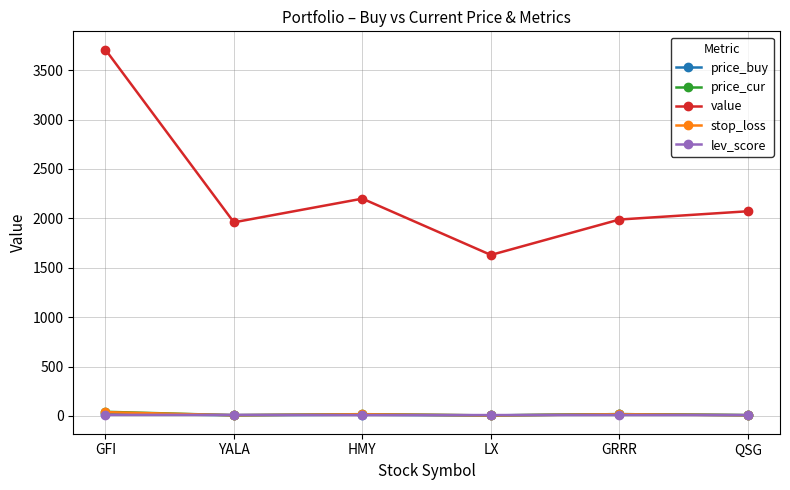

At which label does price_buy first exceed 12?

GFI